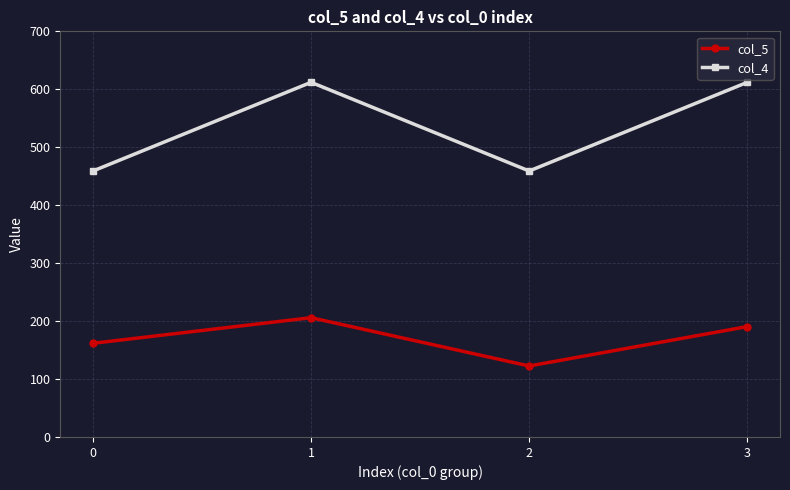

Reading left to right, extract all data points from this chart.

col_5: 161.7	205.8	122.5	190.5
col_4: 459.0	612.0	459.0	612.0